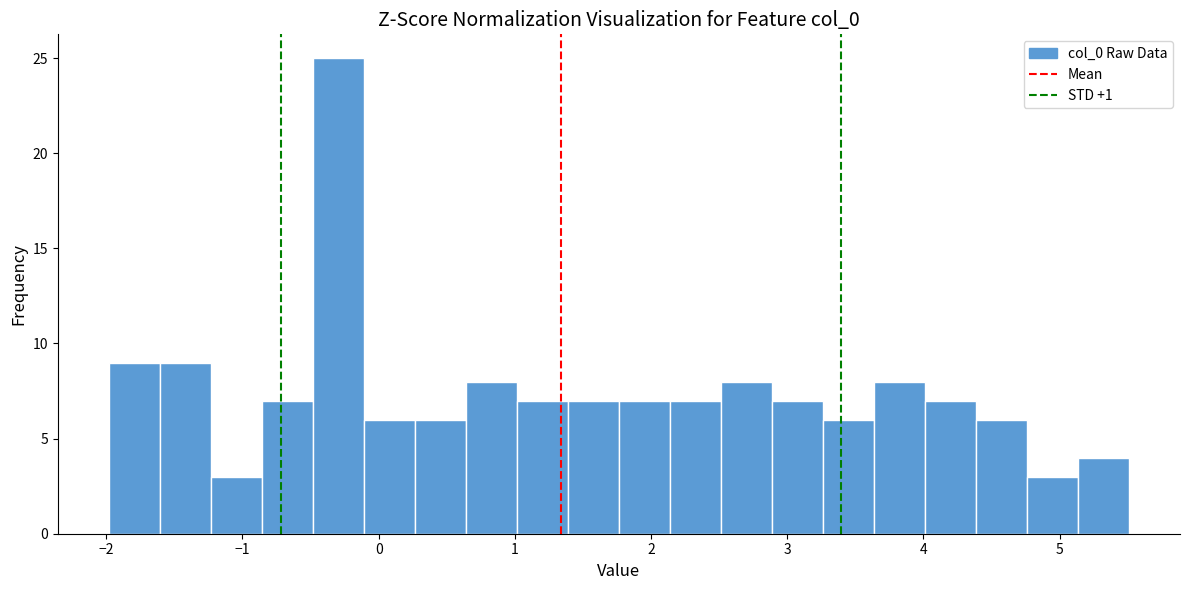

Read against the x-axis, roughly where is the centre of the tallest bar?

-0.3